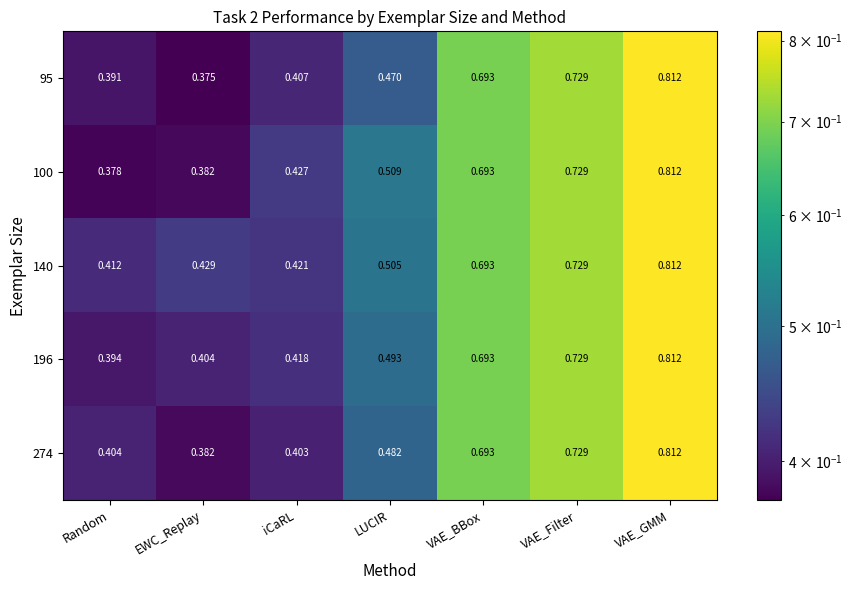

Which category has the highest value across all series?

VAE_GMM